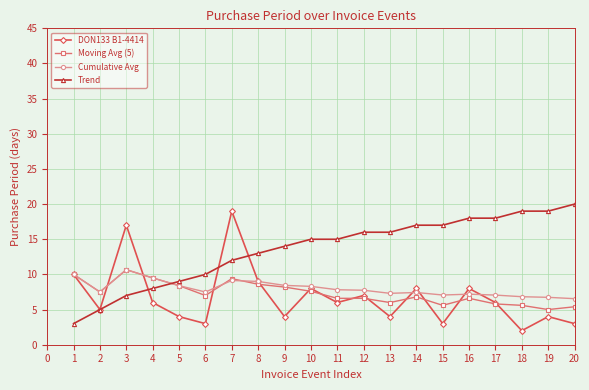

What is the value of the Cumulative Avg point at the 11th from the left?

7.8